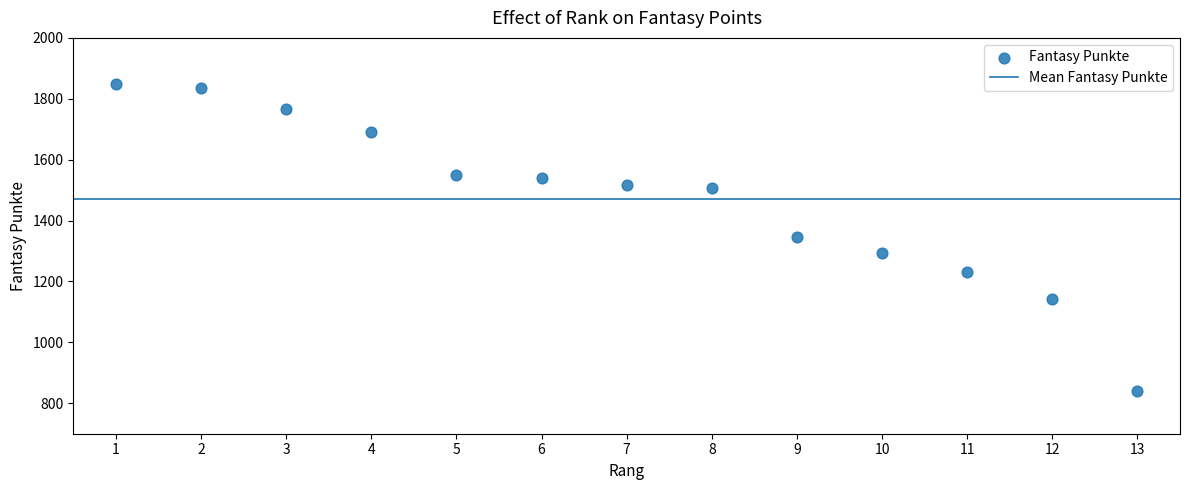

What is the range of X values (max minus min)?

12